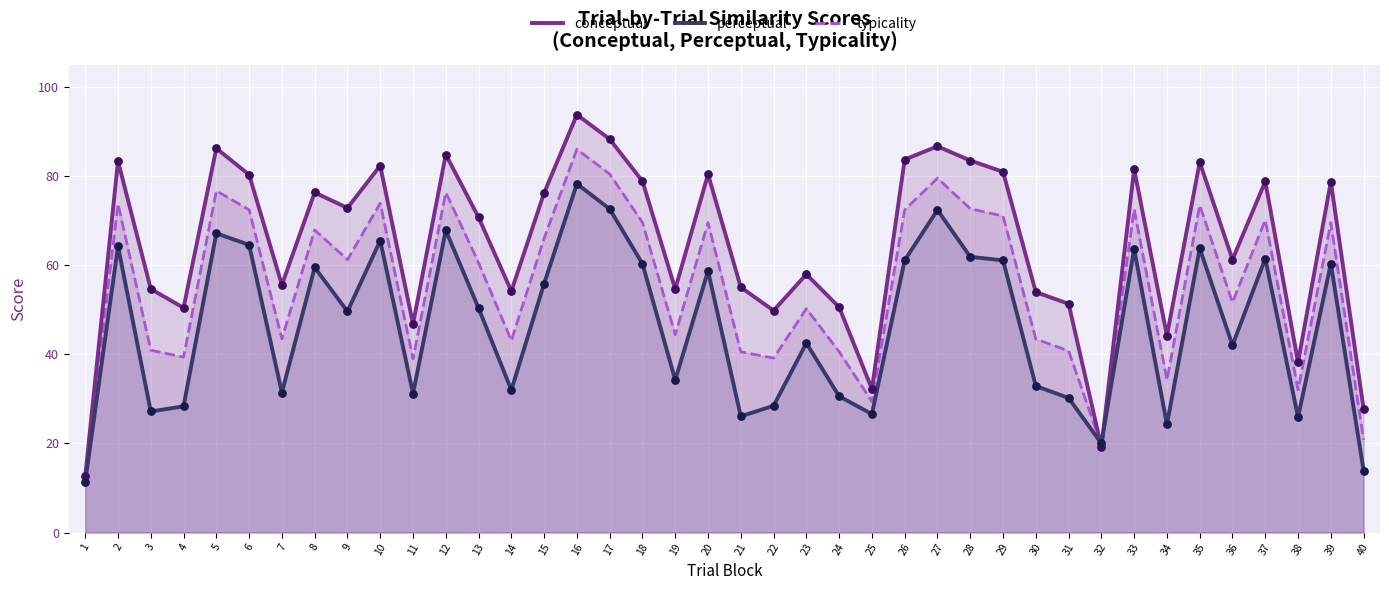

At which category is the sum across all series the highest?

16